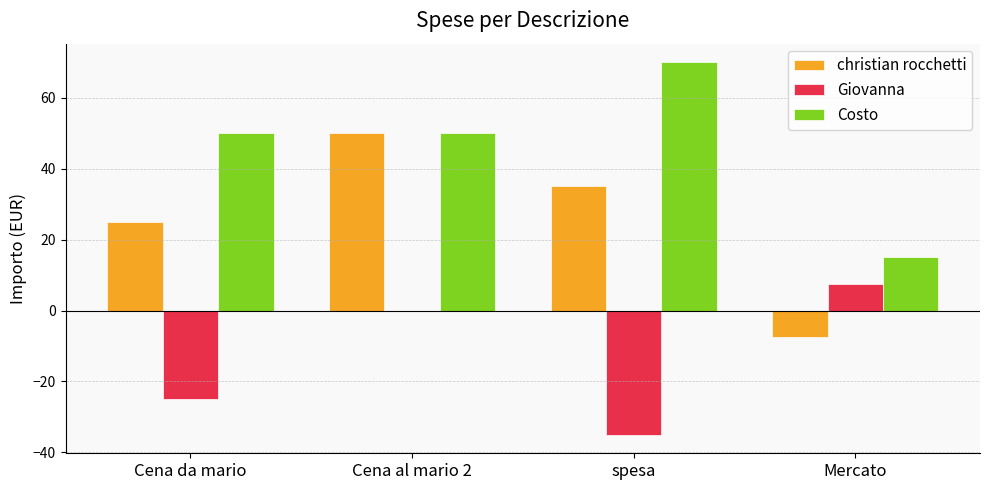

At which category is the sum across all series the highest?

Cena al mario 2